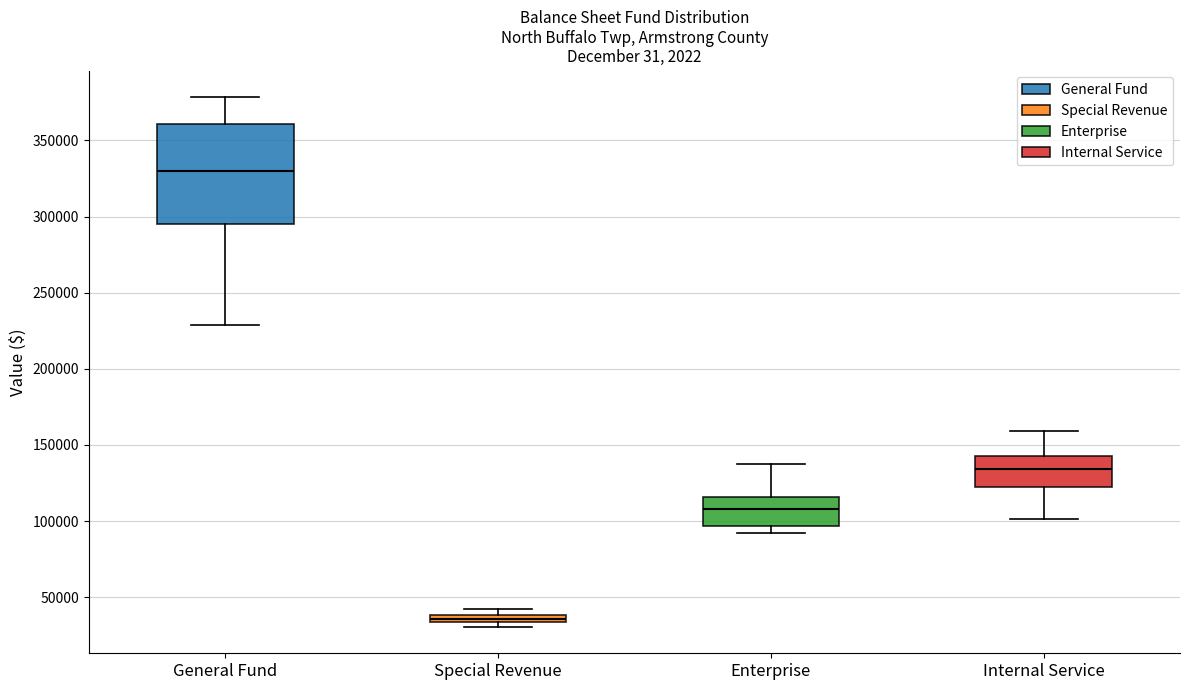

Where is the upper edge of the box for Enterprise on the y-axis? The values are not printed on the chart, so give them approximately, as read against the axis.

115000